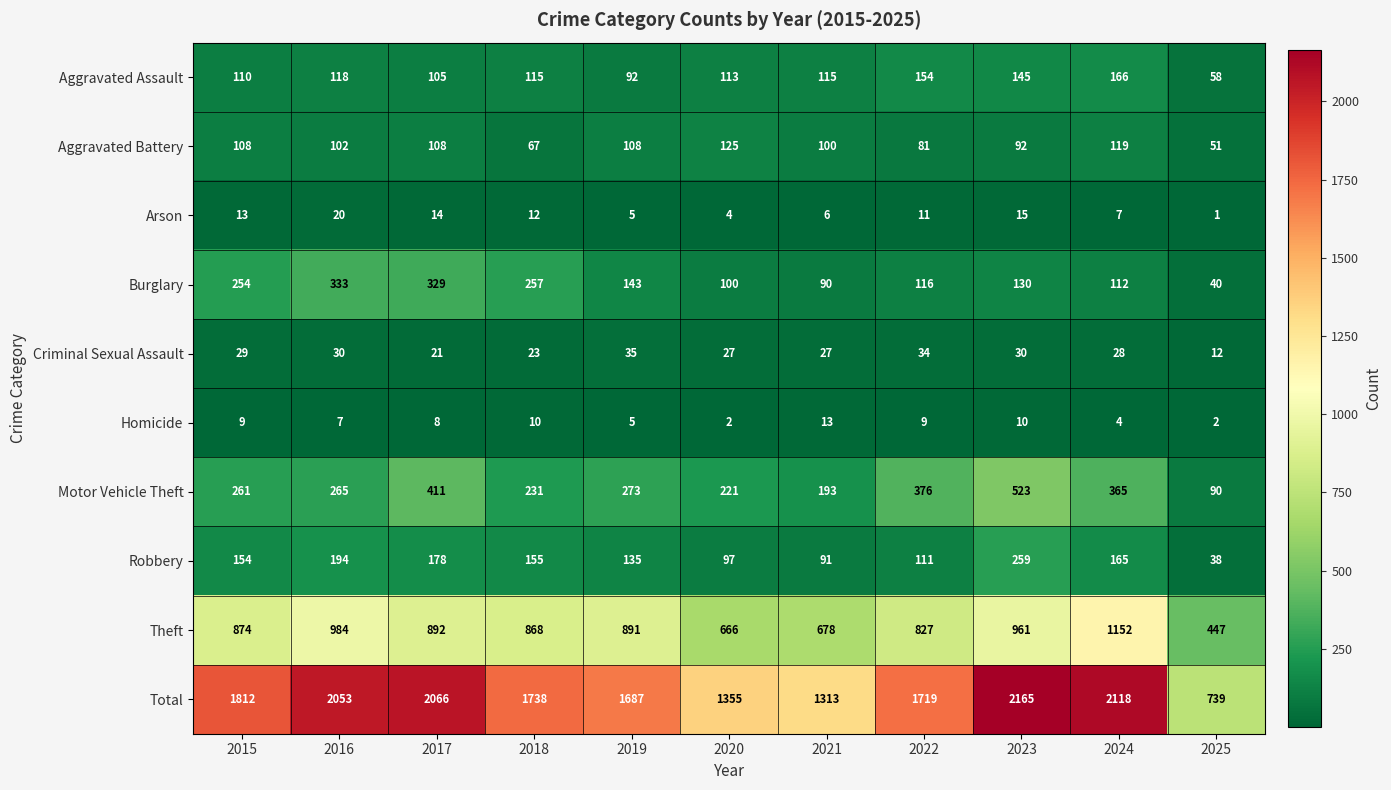

Count the number of data series in this chart.

10